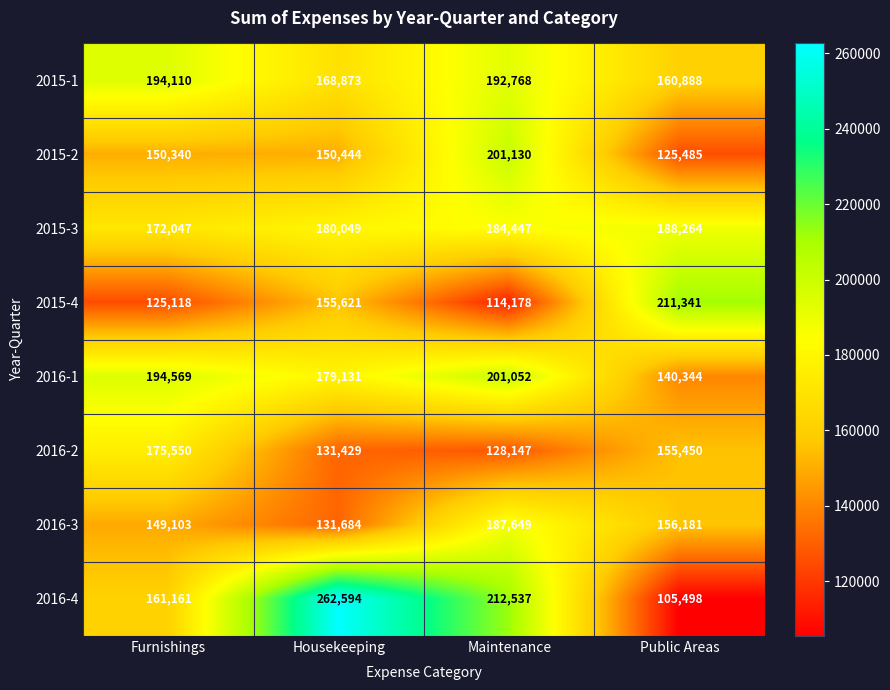

Rank the series by their maximum value, from lowest to highest.

2016-2, 2016-3, 2015-3, 2015-1, 2016-1, 2015-2, 2015-4, 2016-4